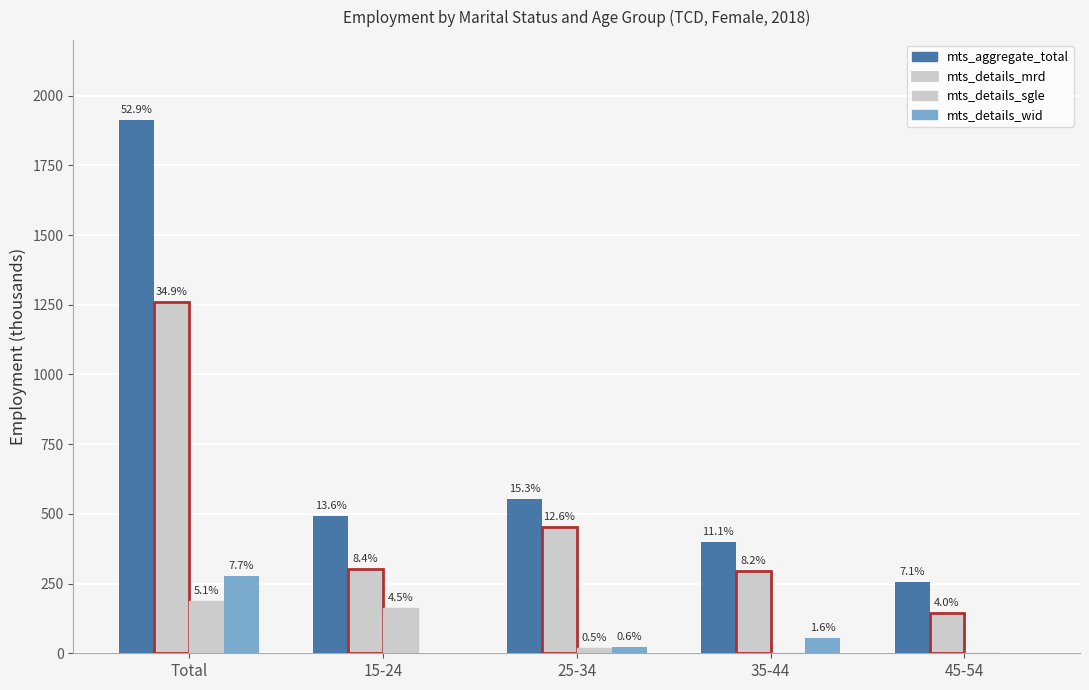

How many groups of bars are there?

5